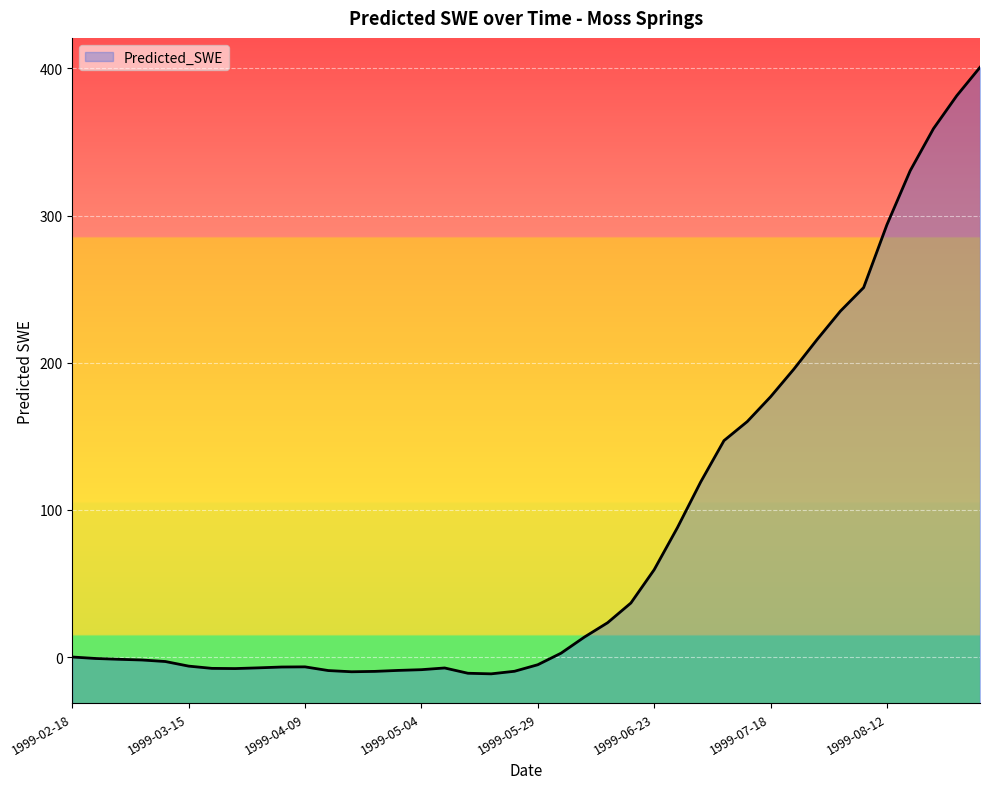

How many positive values are there?

20